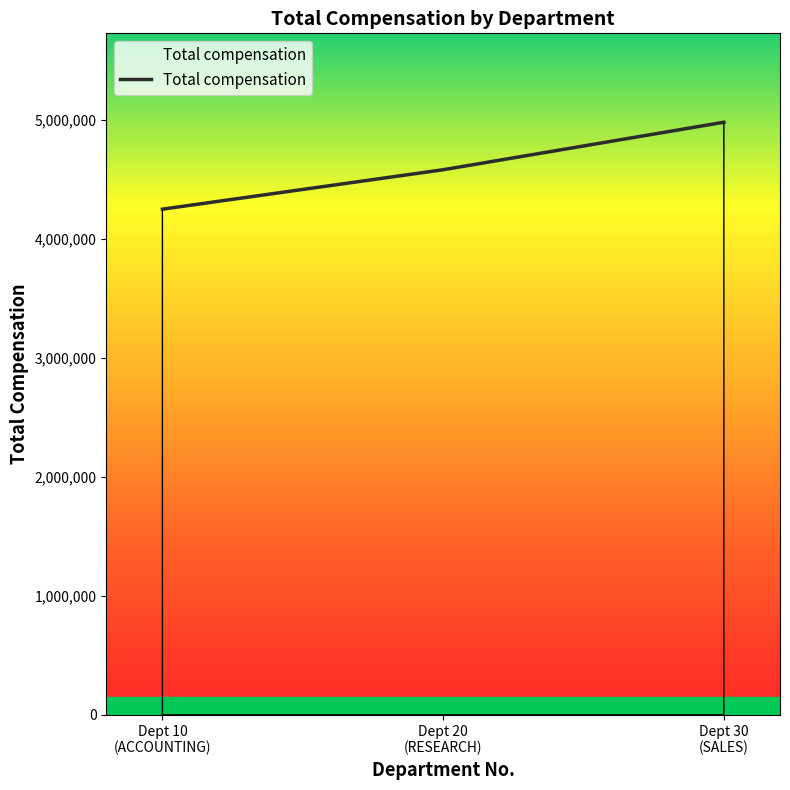

How many values are between 4248250 and 4978625?

3